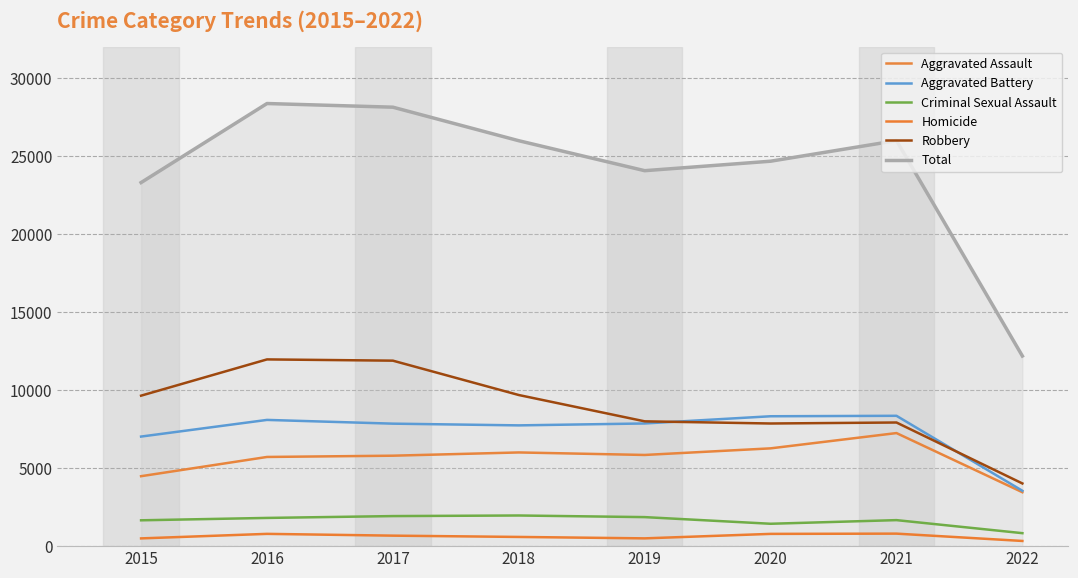

What is the sum of all Aggravated Battery values?

58754